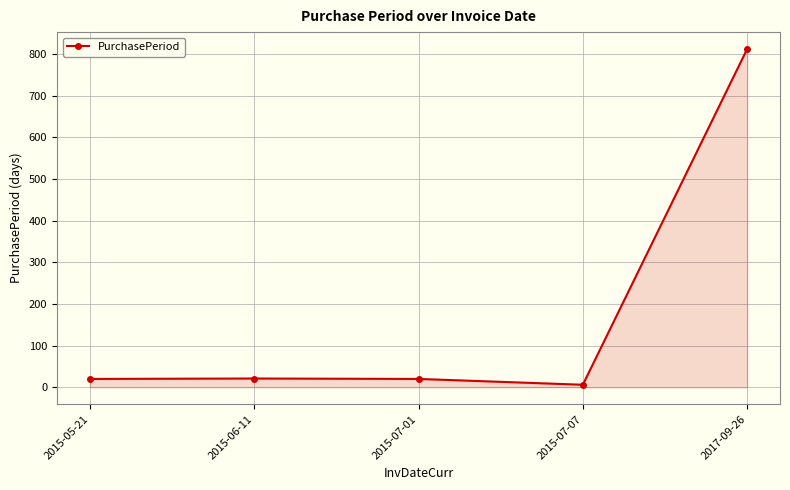

The value at 2015-05-21 is 20. True or false?

True